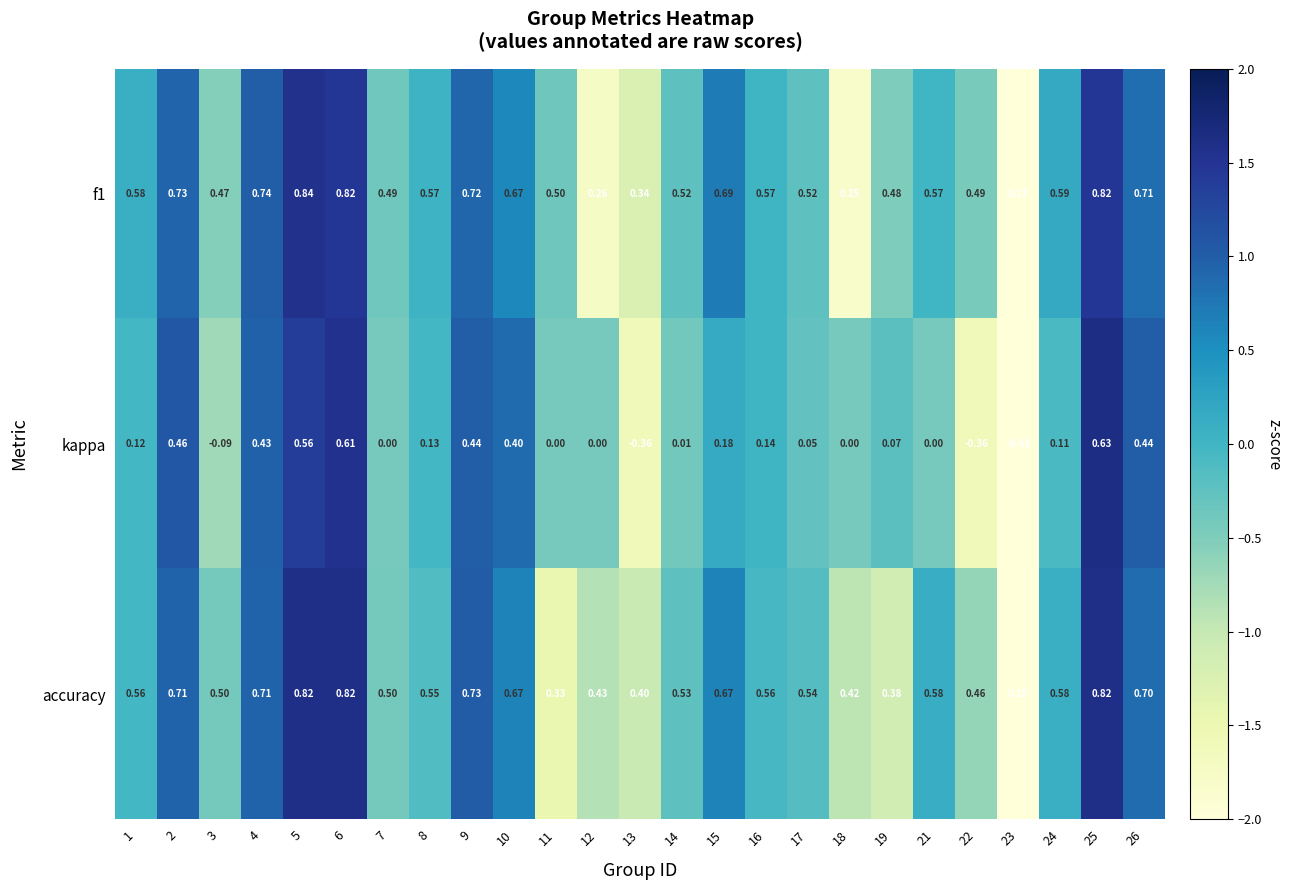

Is the value of accuracy at 17 greater than the value of f1 at 11?

Yes